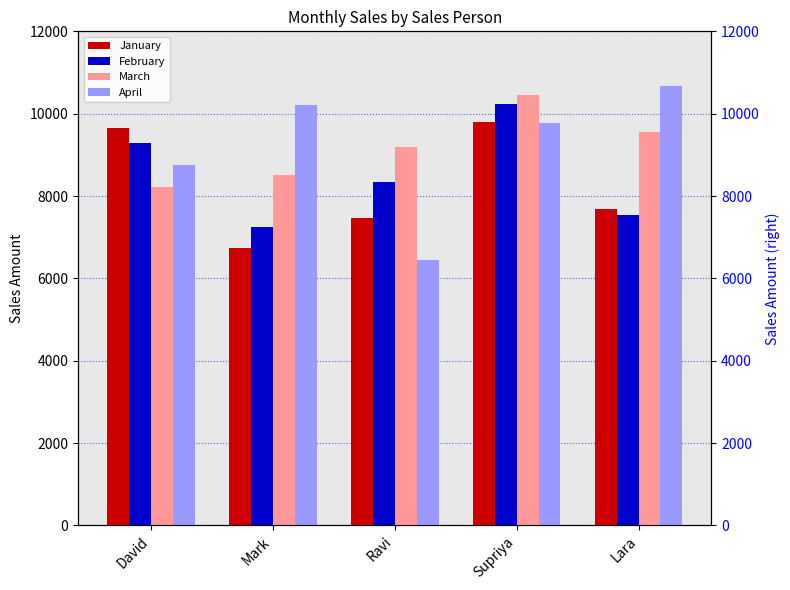

Reading left to right, transcribe all the data shown in this chart.

January: 9650	6745	7456	9789	7680
February: 9290	7250	8345	10234	7545
March: 8230	8500	9200	10456	9560
April: 8765	10200	6435	9765	10678